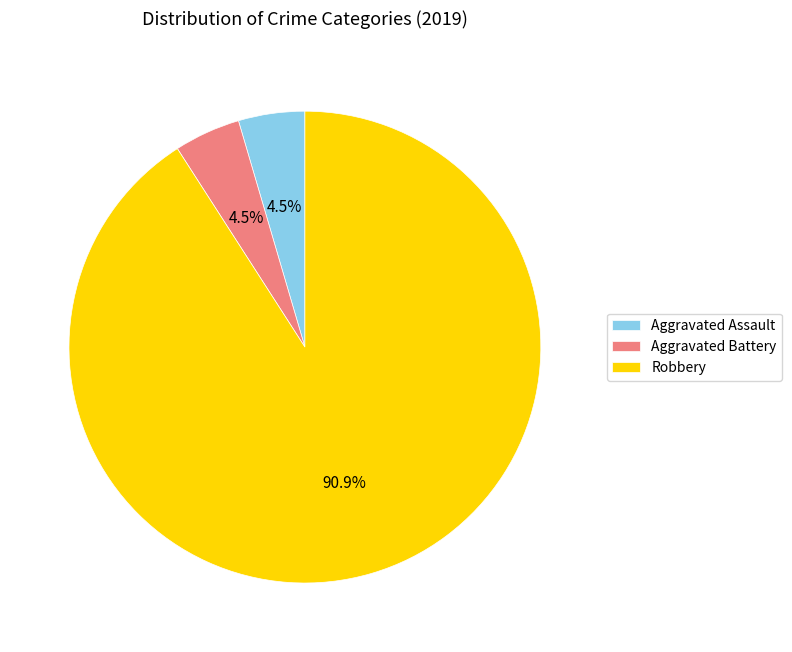

Does Robbery represent more than half of the total?

Yes